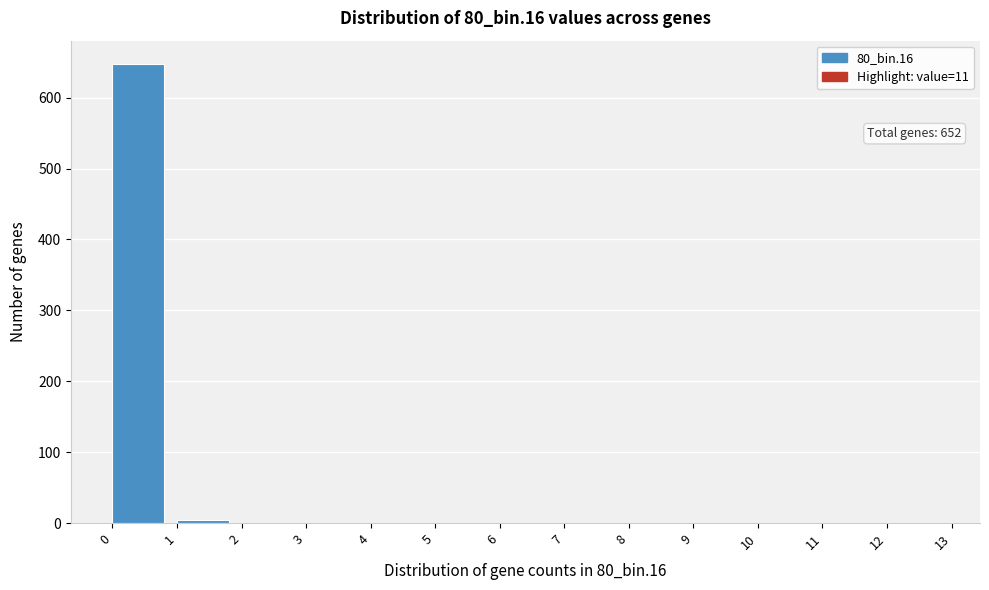

Which range on the x-axis has the tallest bar?

0 to 1